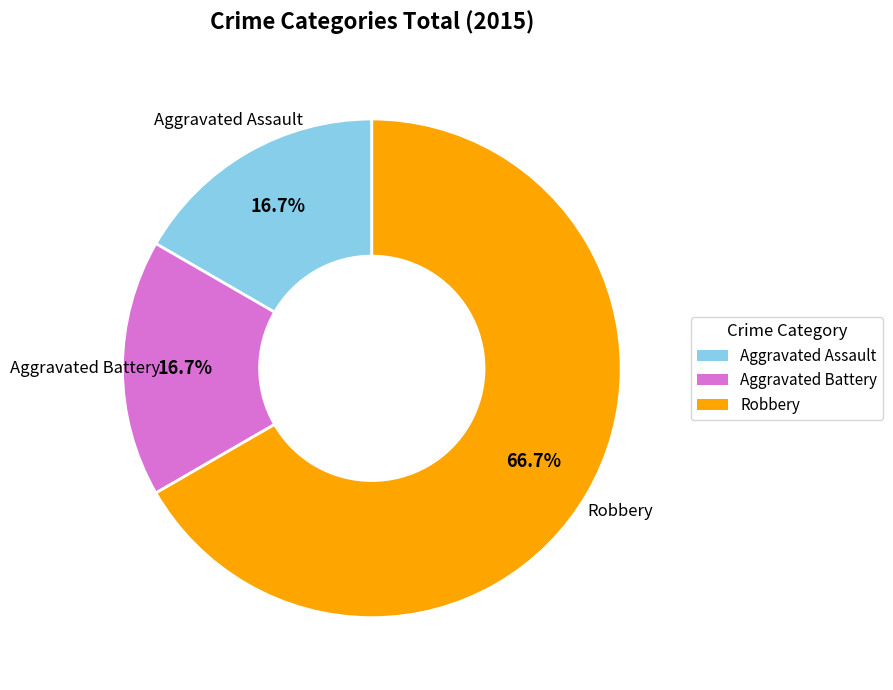

Which category accounts for the majority?

Robbery